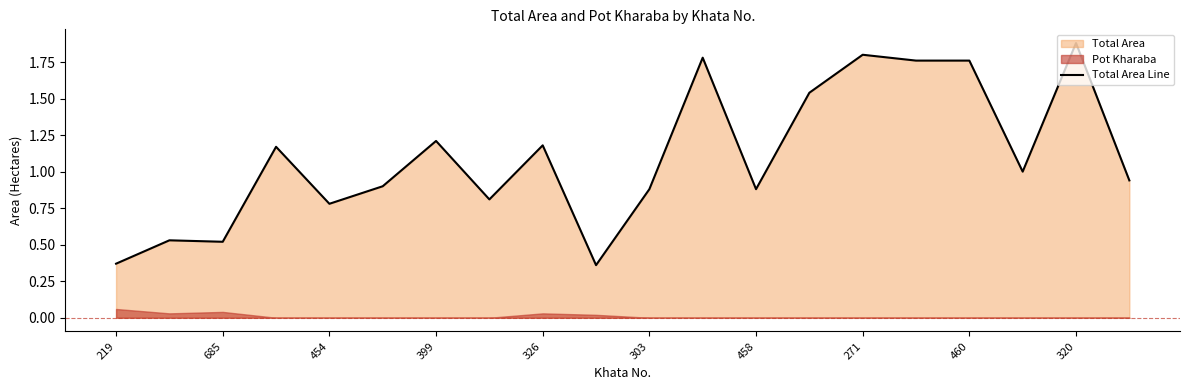

How many lines are shown in the chart?

1